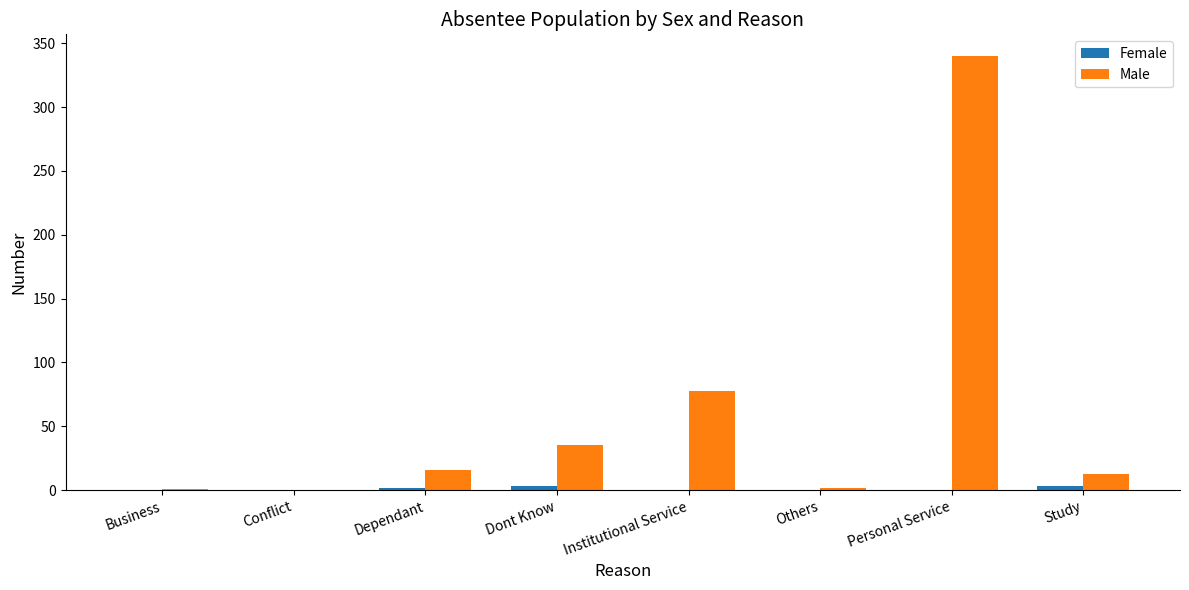

Where is Male nearest to the value 170?

Institutional Service